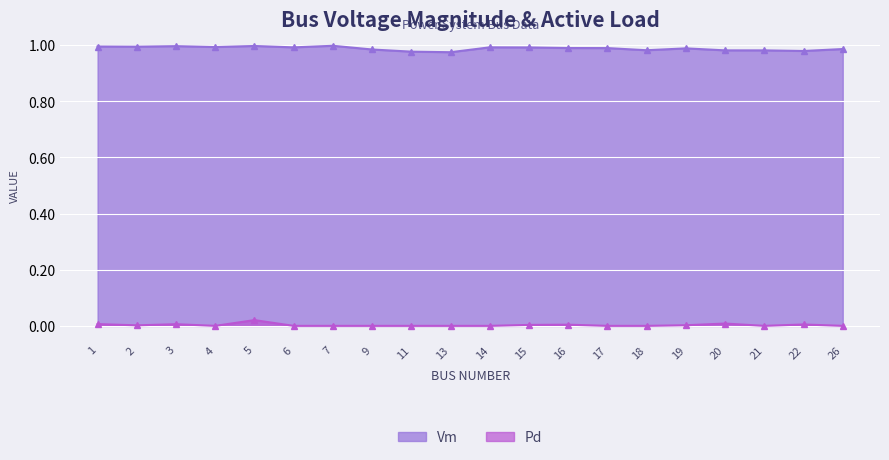

True or false: Pd has a value of 0.0 at 22.

True